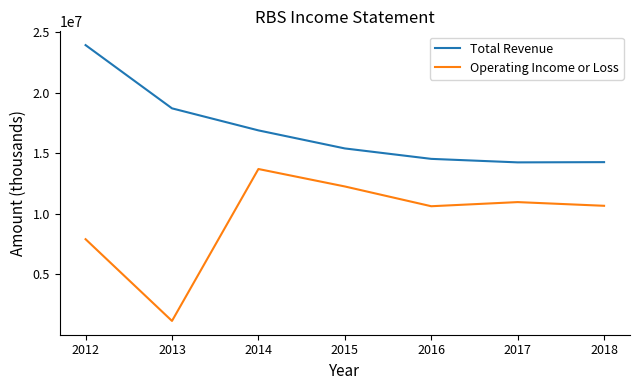

The value of Operating Income or Loss at 2015 is 12273900. True or false?

True